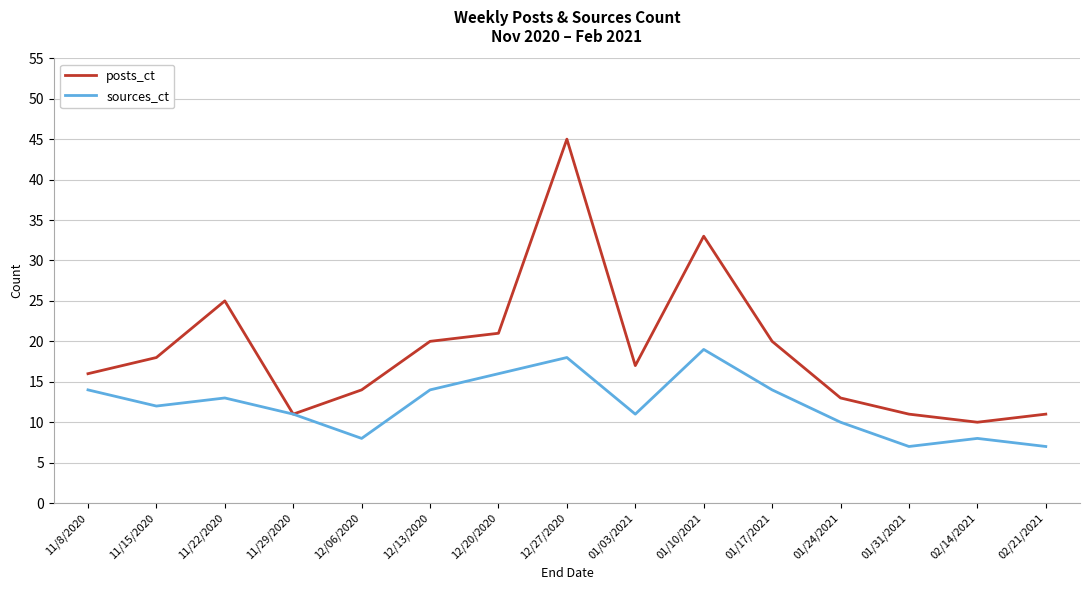

What is the total value across all series at 01/24/2021?

23